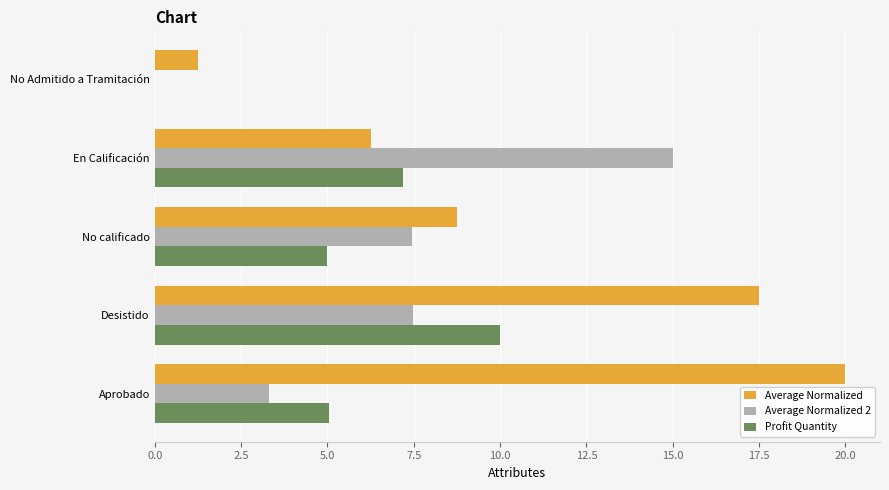

What is the greatest value displayed?

20.0